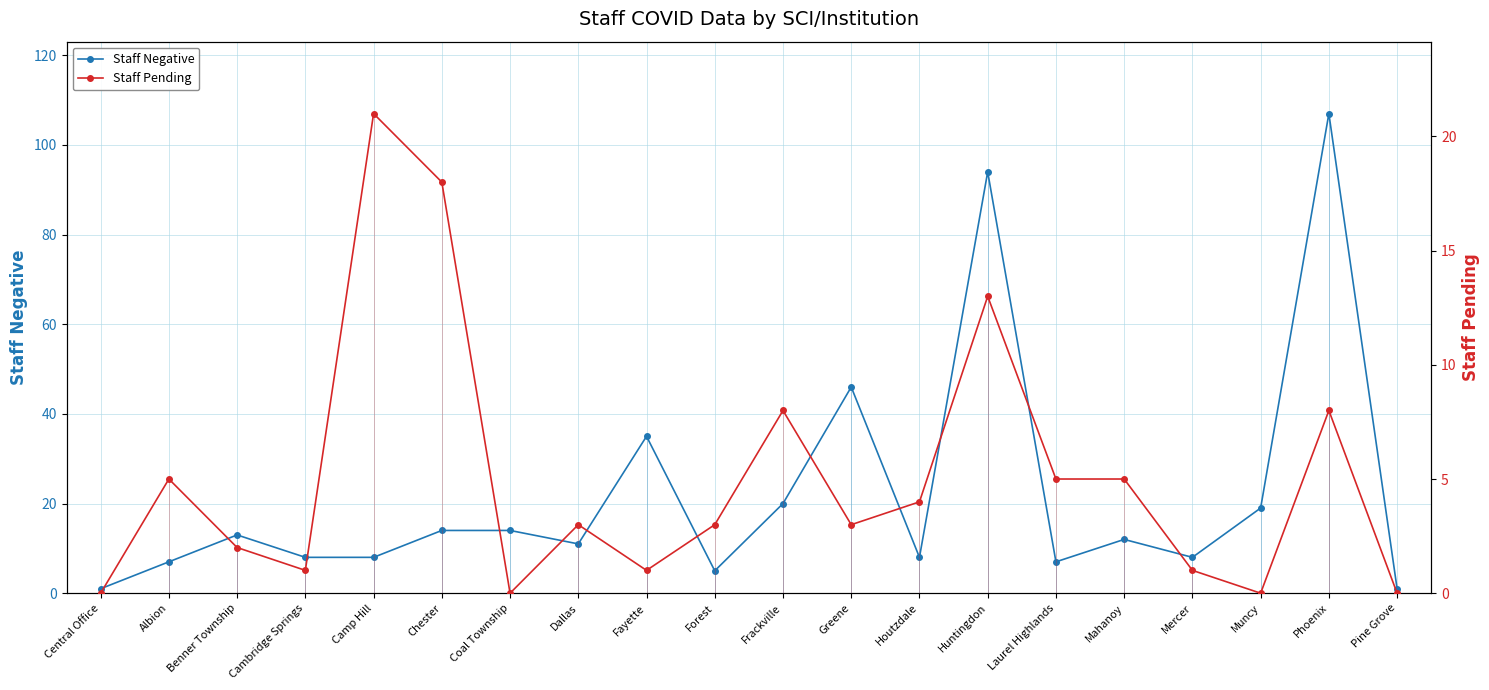

Between Benner Township and Phoenix, which series saw the biggest shift?

Staff Negative